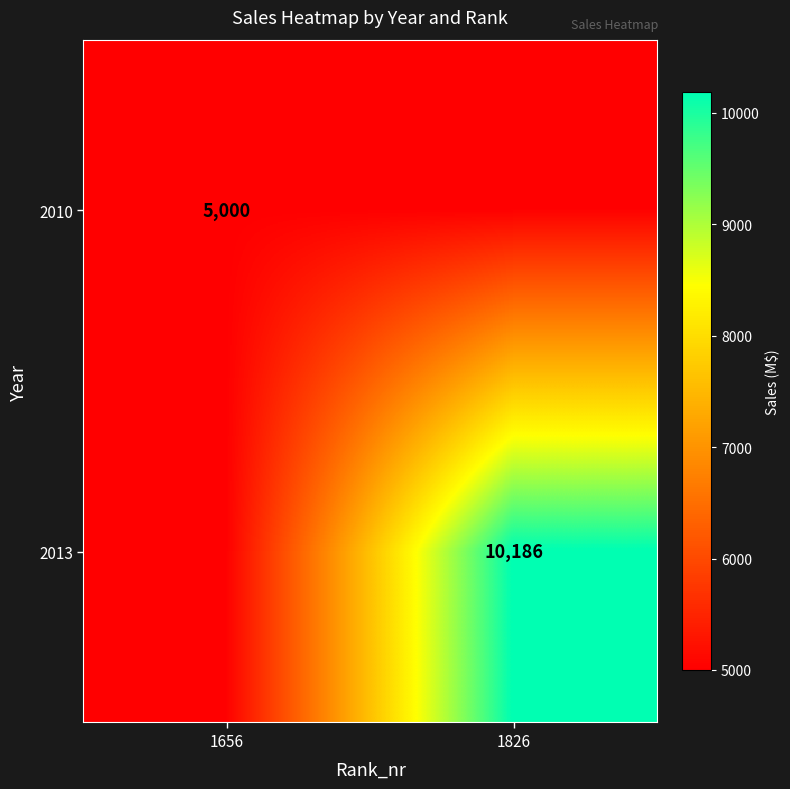

Is it true that 2013 equals 10186 at 1826?

True